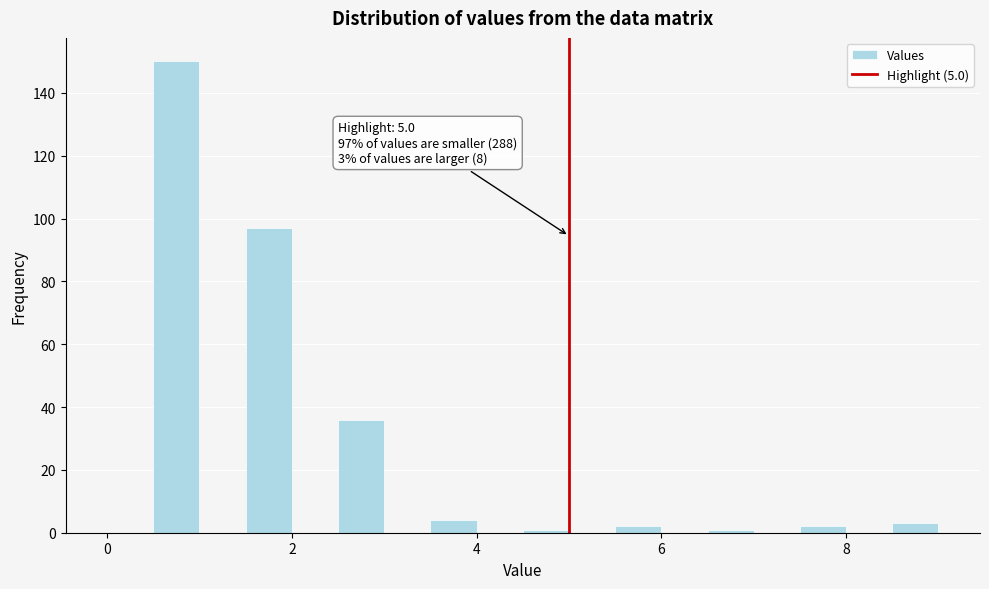

Around what value on the x-axis is the tallest bar? Give the approximate position of its centre, as read against the axis.

0.8